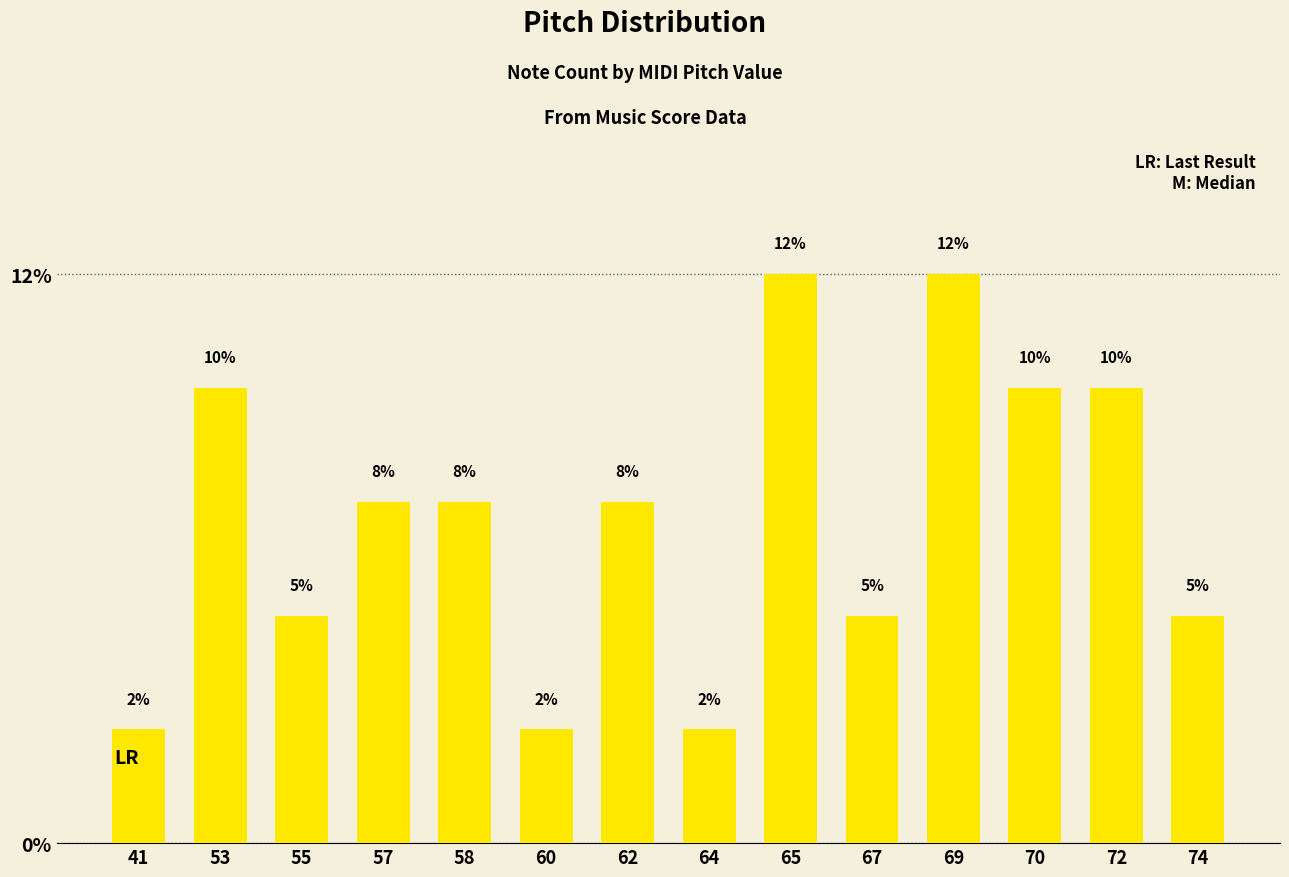

Reading right to left, transcribe all the data shown in this chart.

74=2	72=4	70=4	69=5	67=2	65=5	64=1	62=3	60=1	58=3	57=3	55=2	53=4	41=1